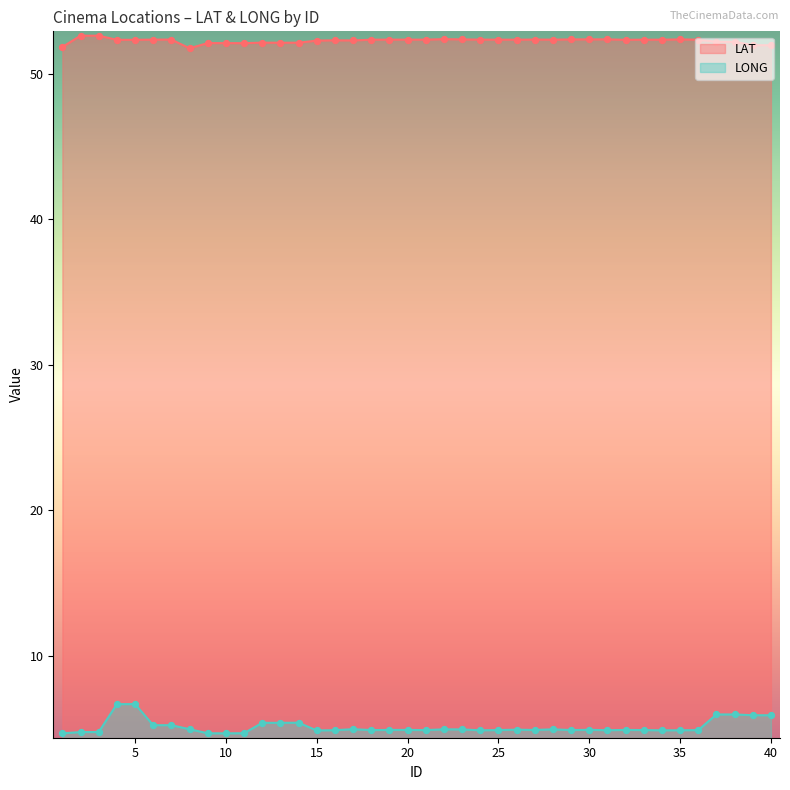

At which category is the sum across all series the highest?

5